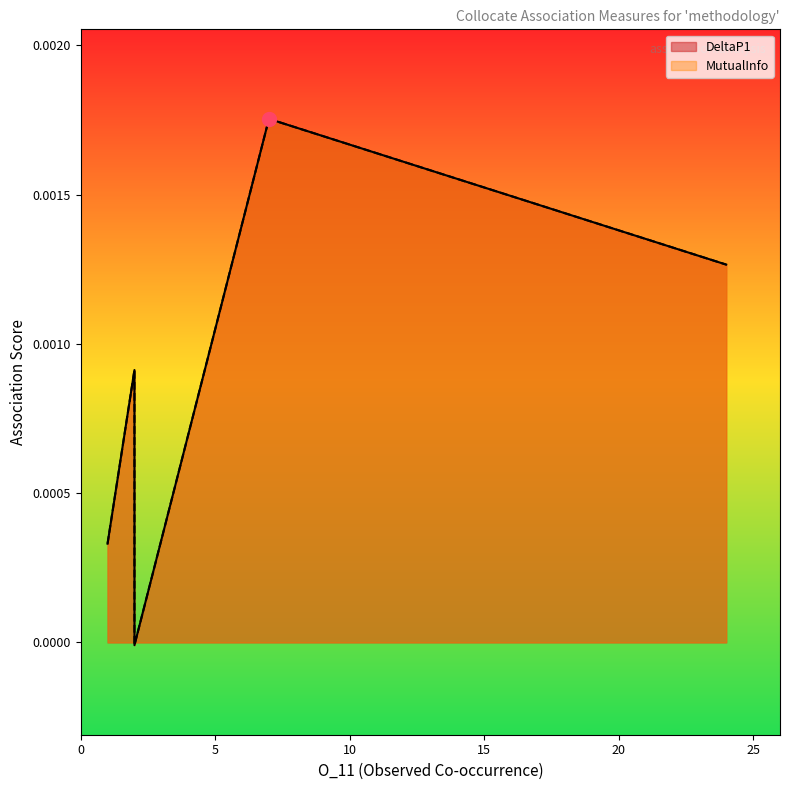

Does the chart have visible grid lines?

No